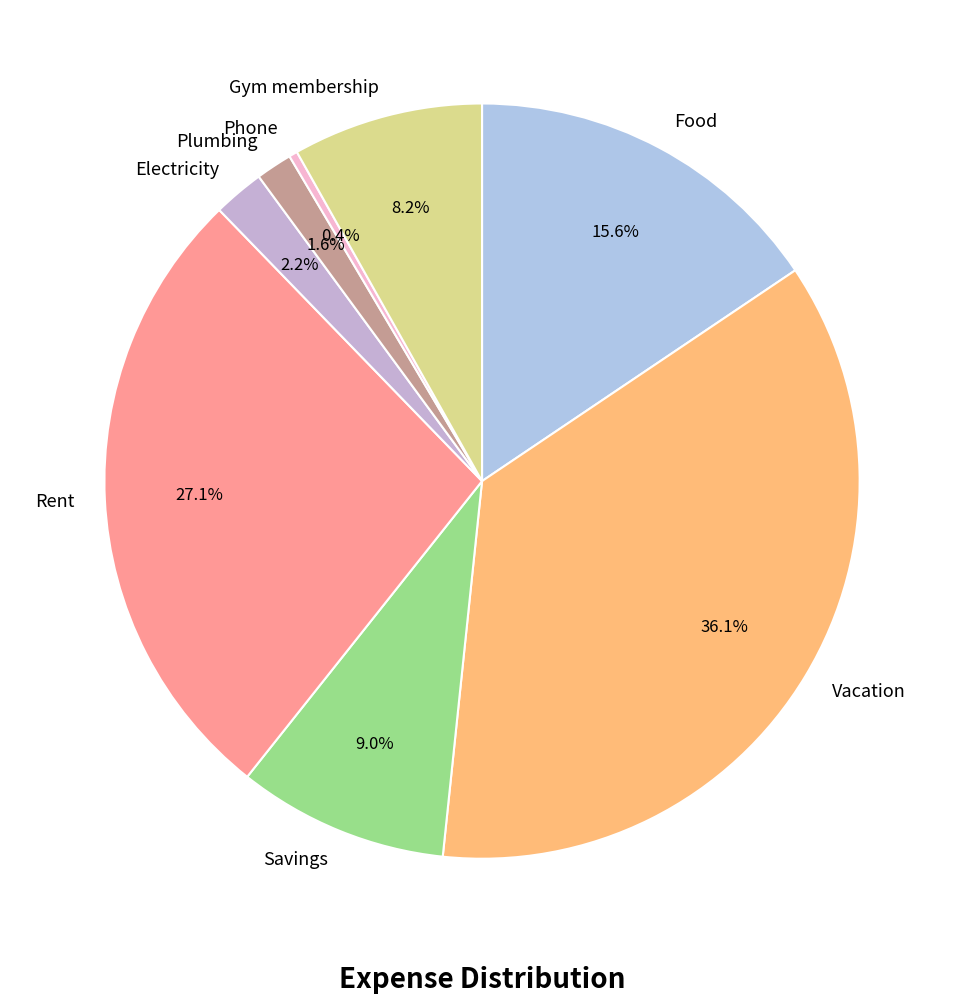

What percentage is the Vacation slice, to the nearest percent?

36%